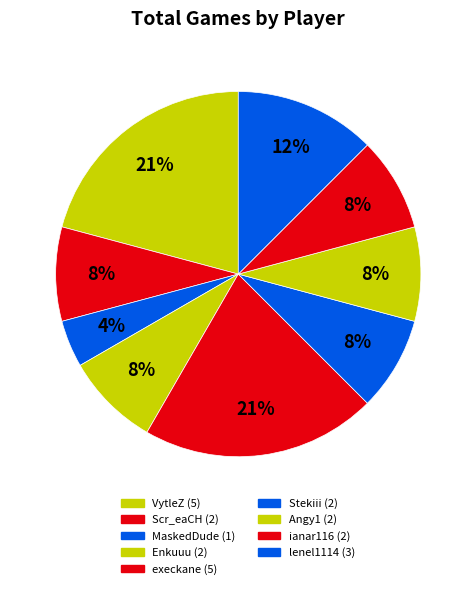

To the nearest percent, what portion does MaskedDude represent?

4%